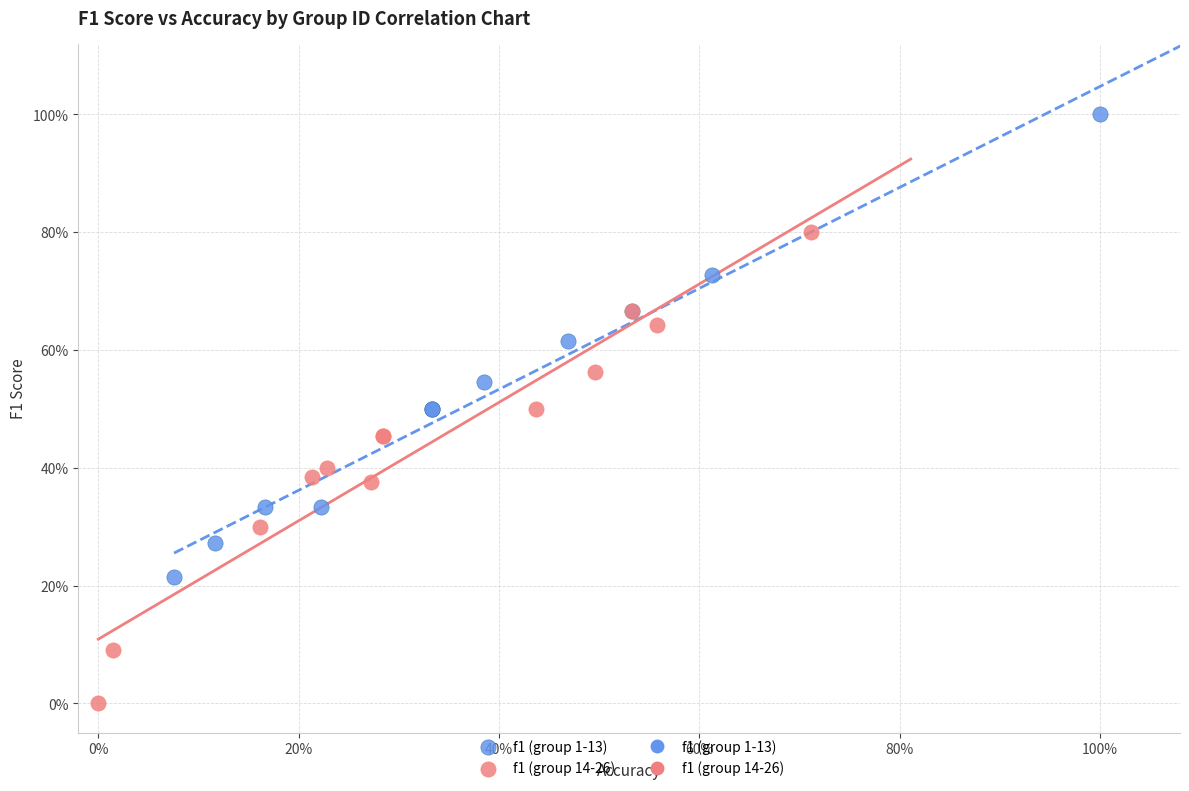

Which series has the widest spread of Y values?

f1 (group 14-26)